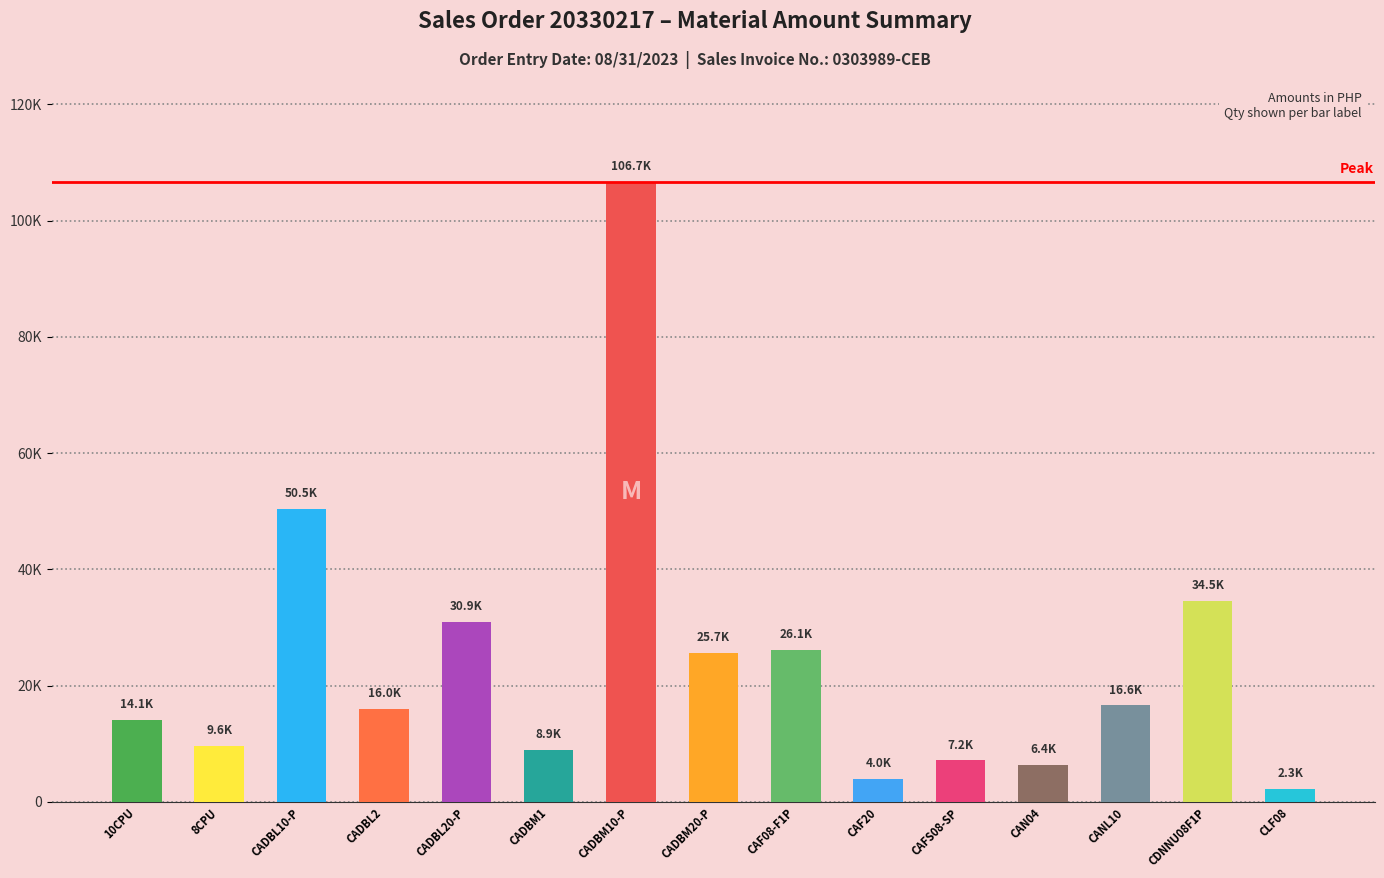

At which label does the data first exceed 16009?

CADBL10-P